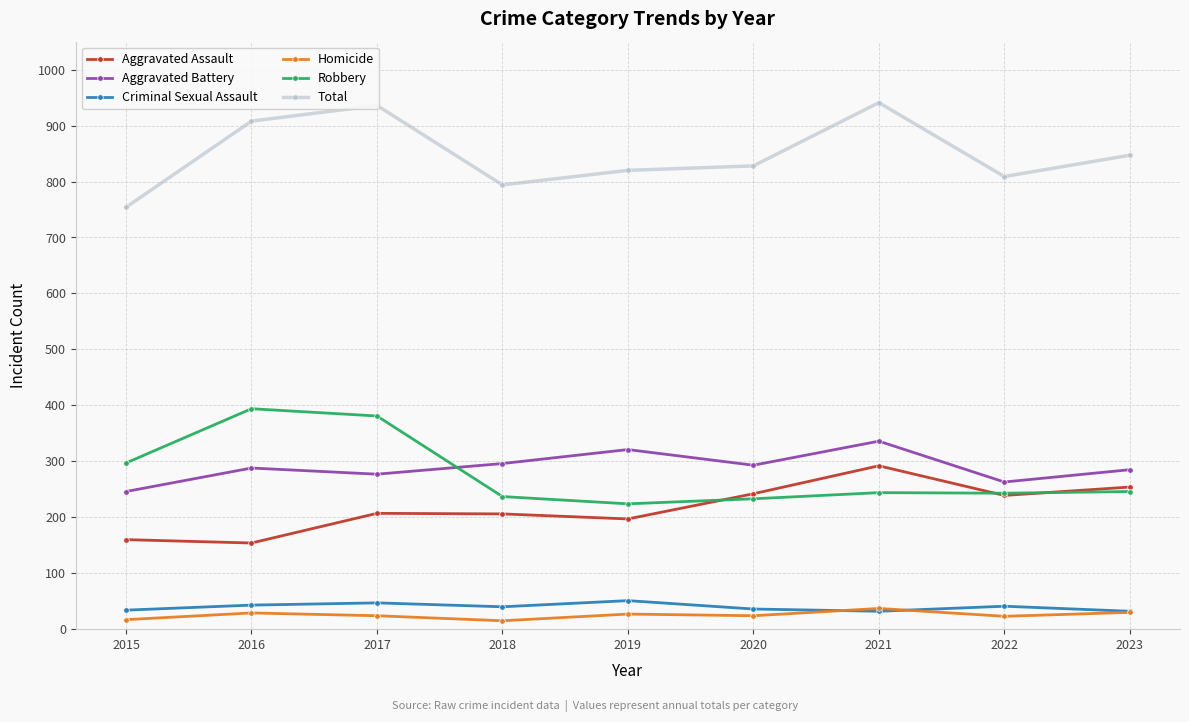

What is the value of the Homicide point at the 2nd from the left?

29